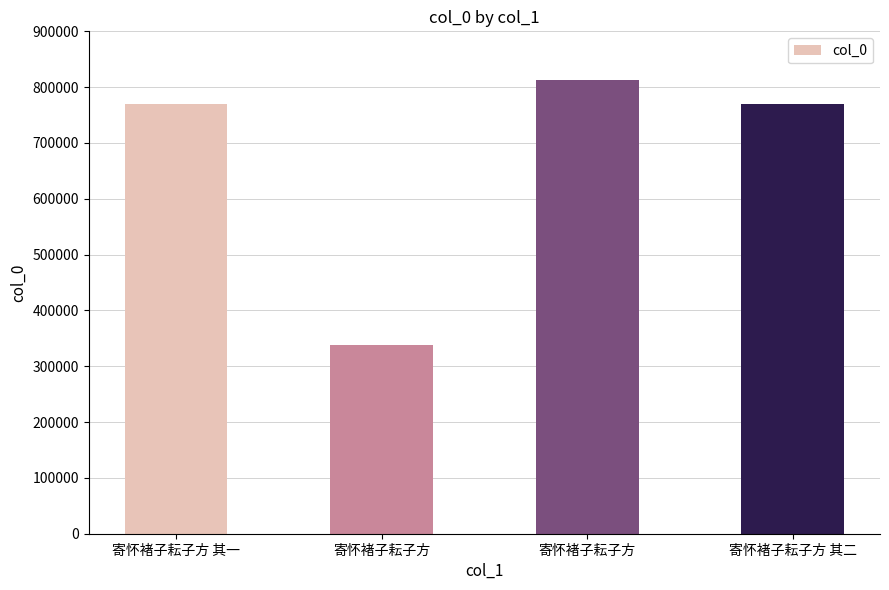

What is the difference between the maximum and second lowest values?

43395